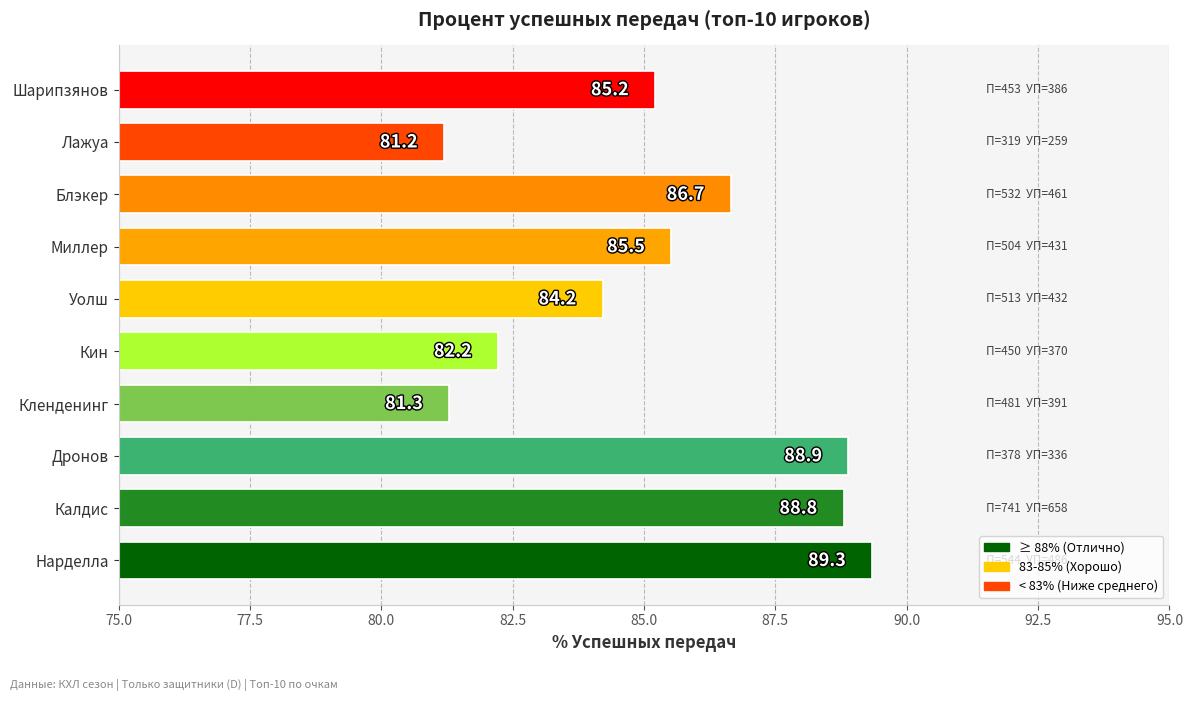

Between Шарипзянов and Кленденинг, which is larger?

Шарипзянов